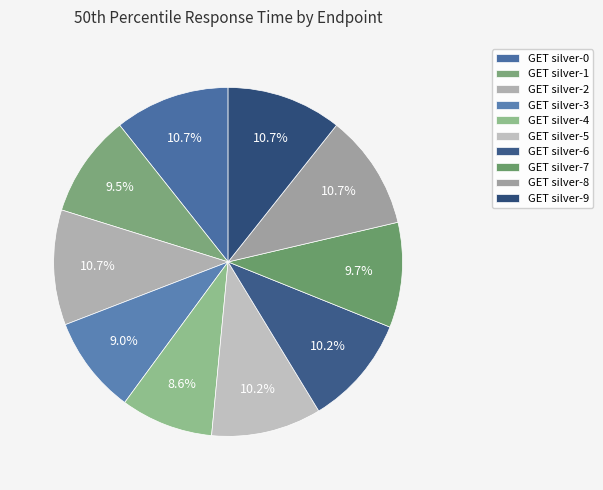

How many segments does this pie chart have?

10